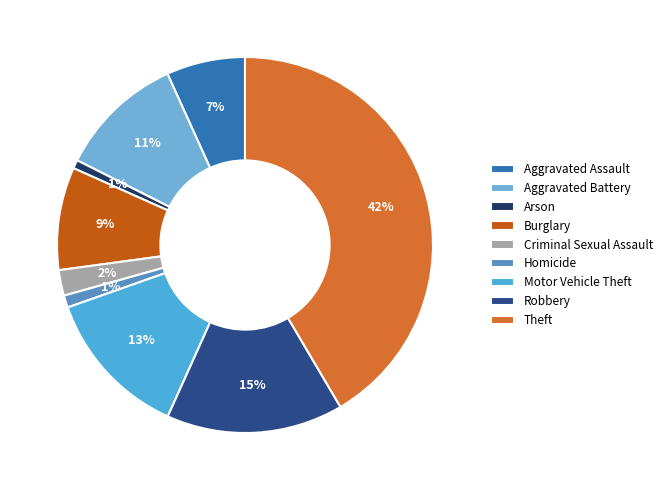

Does Theft represent more than half of the total?

No